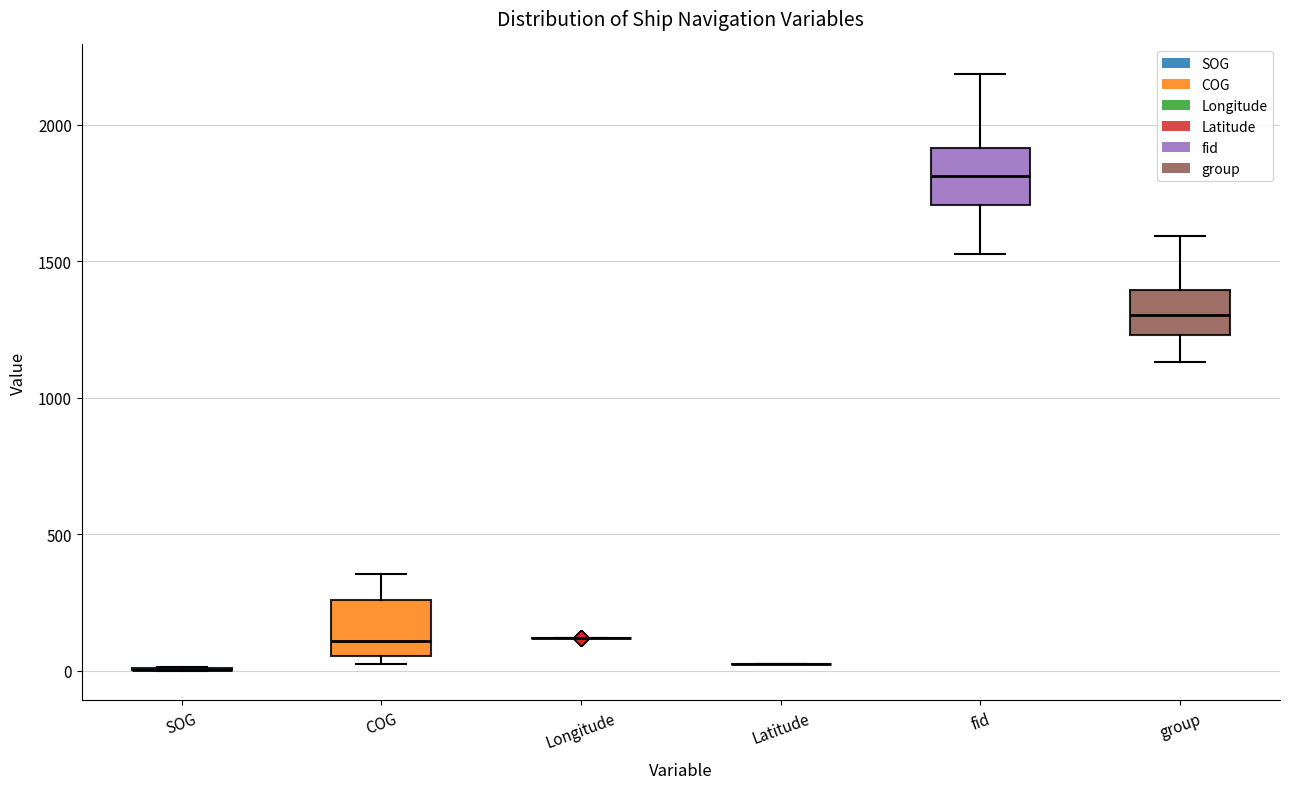

Reading left to right, transcribe this box plot: for each box, give where its median line is, the range the box spans, and where its two whiskers end, as read against the y-axis. The values are not printed on the chart, so give them approximately, as read against the axis.

SOG: box collapsed to a line at 0, whiskers 0 to 0
COG: median 100, box 50 to 250, whiskers 0 to 350
Longitude: box collapsed to a line at 100, whiskers 100 to 100
Latitude: box collapsed to a line at 0, whiskers 0 to 0
fid: median 1800, box 1700 to 1900, whiskers 1550 to 2200
group: median 1300, box 1250 to 1400, whiskers 1150 to 1600